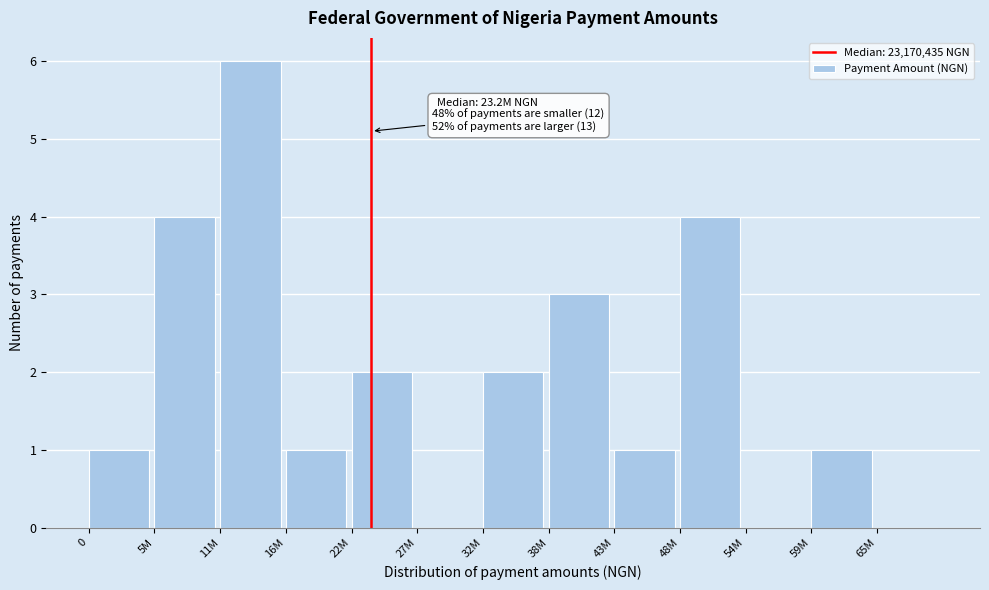

Reading left to right, what are all the values shown in this chart?

0=1	5M=4	11M=6	16M=1	22M=2	27M=0	32M=2	38M=3	43M=1	48M=4	54M=0	59M=1	65M=0